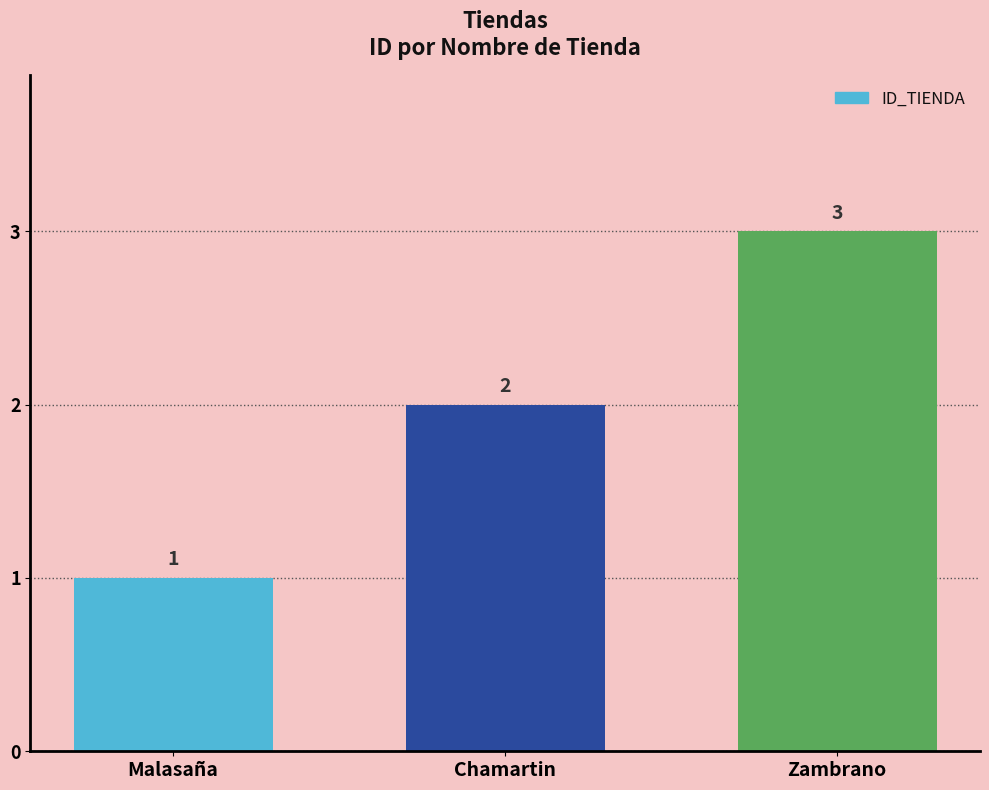

True or false: the data shows 1 at Chamartin.

False